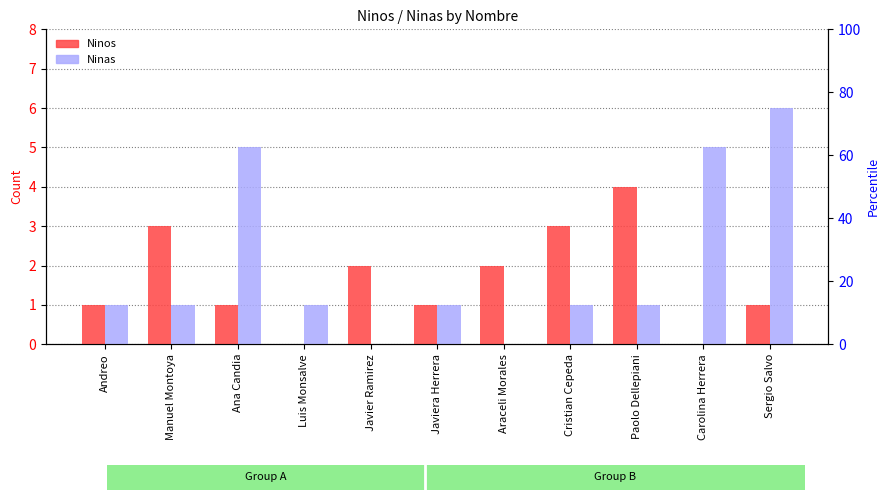

Are the bars grouped side by side (vs. stacked)?

Yes